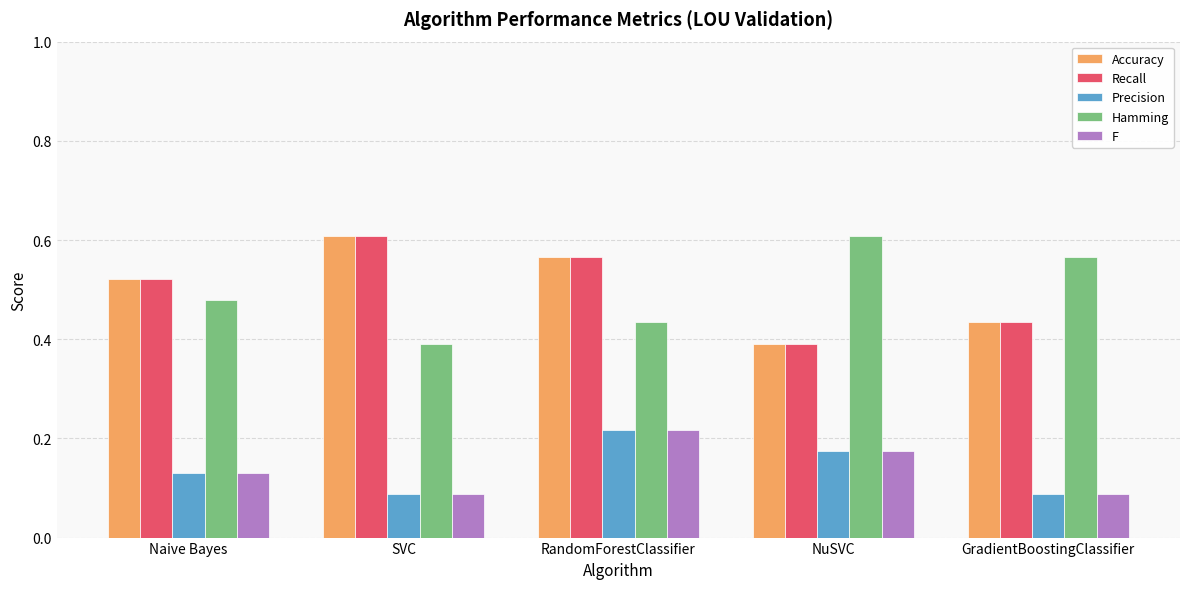

How many data points does each series have?

5